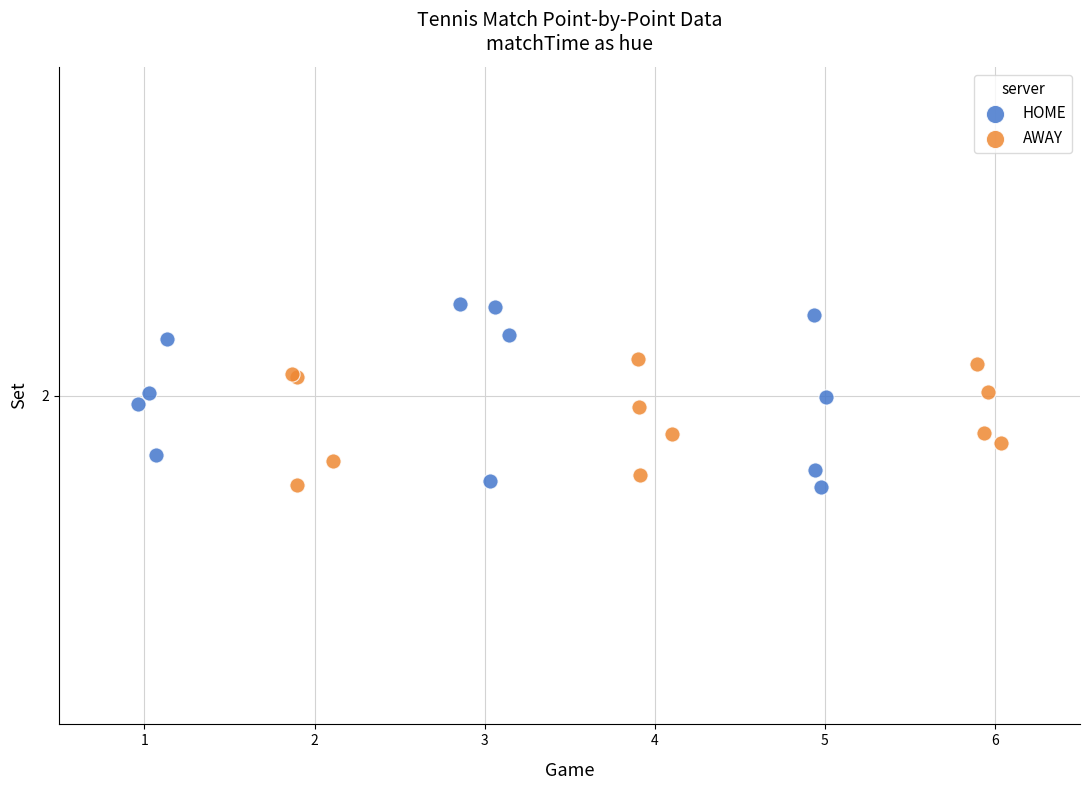

What are all the series names shown in the legend?

HOME, AWAY